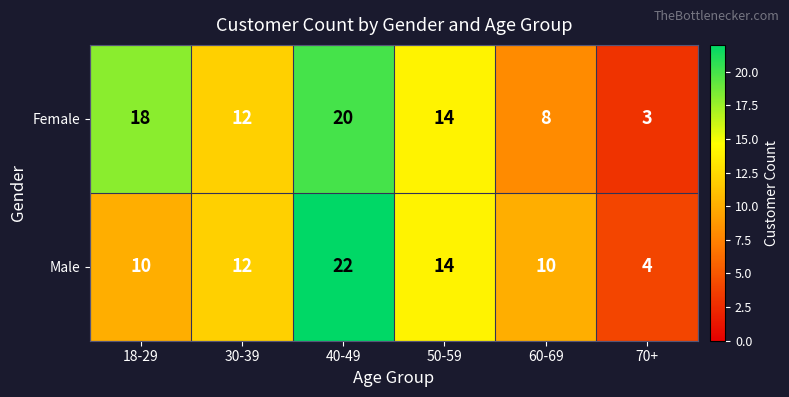

At which category is the sum across all series the highest?

40-49